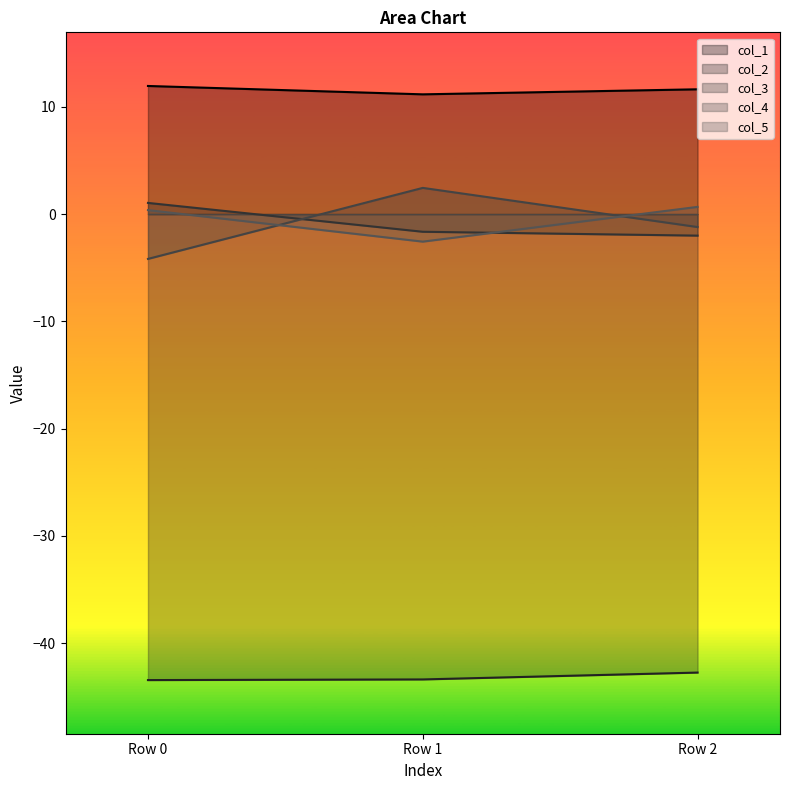

Read the col_3 value at Row 0.

1.0